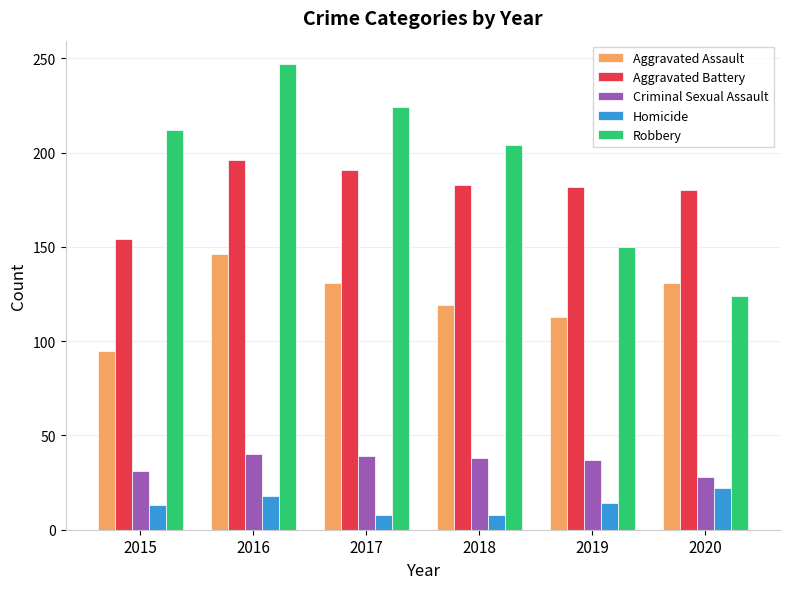

The Robbery series shows 162 at 2020. True or false?

False